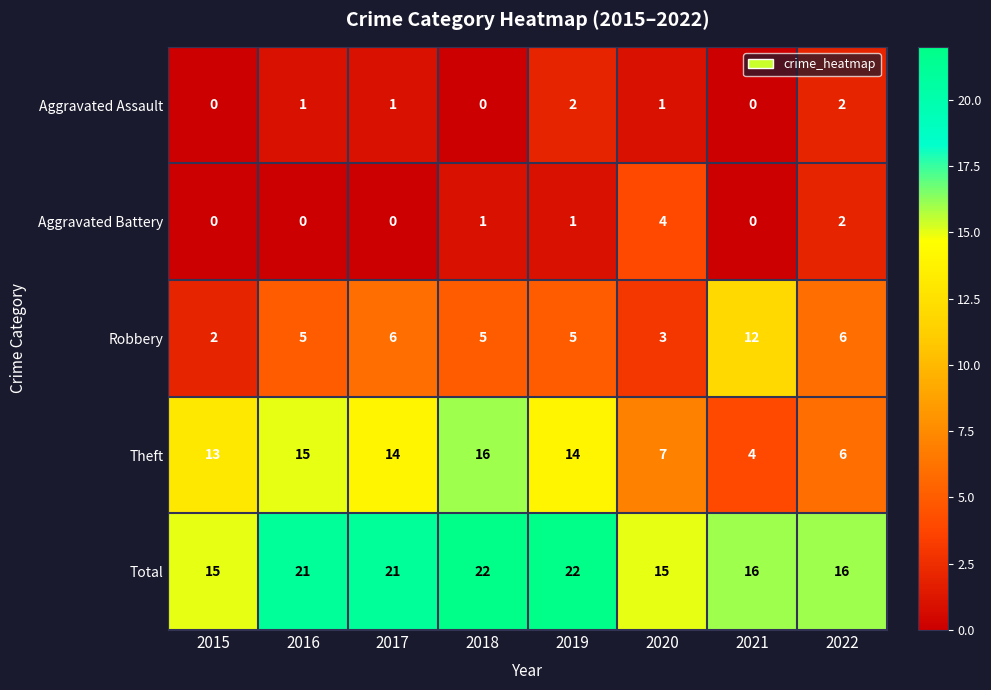

At 2016, list the series in order from smallest to largest.

Aggravated Battery, Aggravated Assault, Robbery, Theft, Total